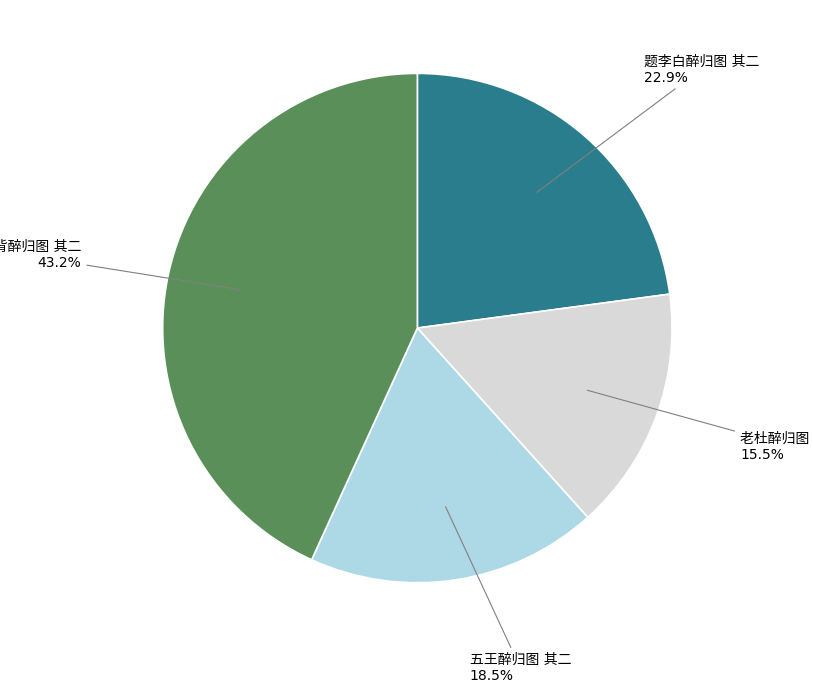

Does any single category account for the majority?

No